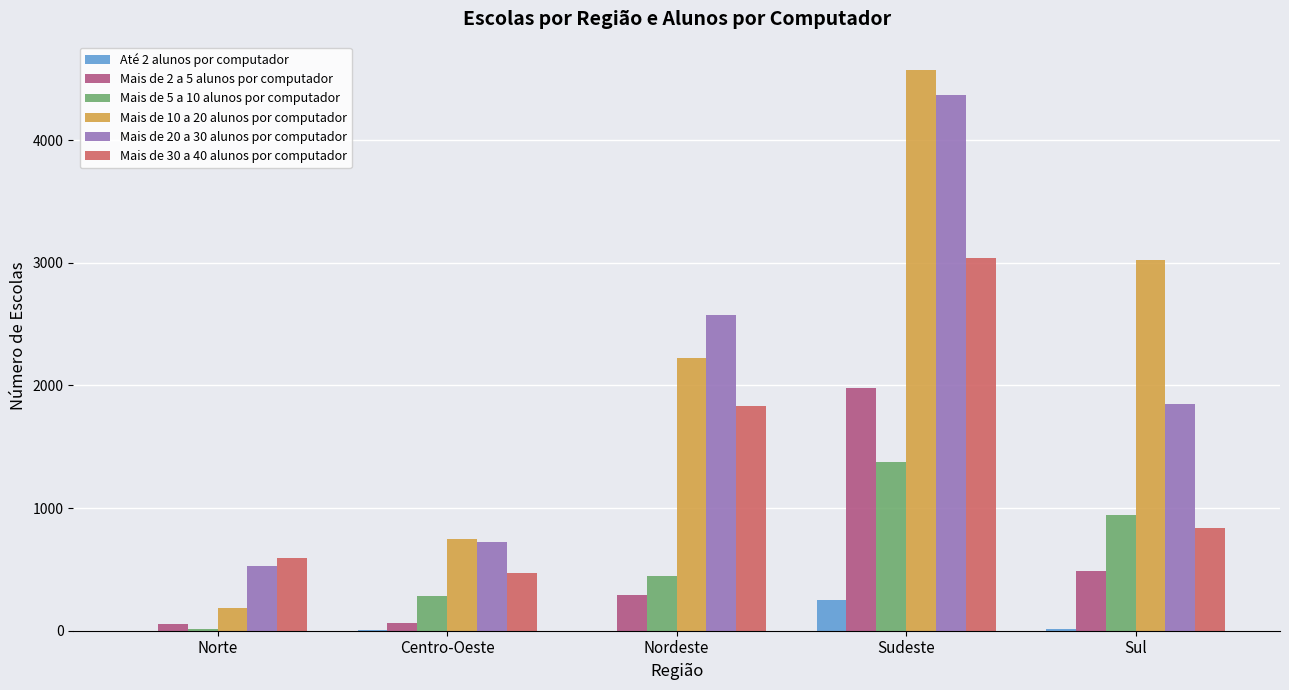

At which category is the sum across all series the highest?

Sudeste